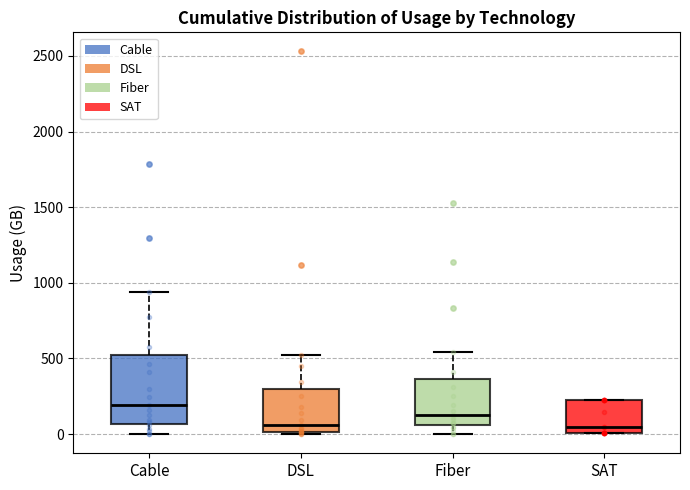

Reading left to right, read every box against the y-axis: the position of its median line, the range the box covers, and the ends of its whiskers. The values are not printed on the chart, so give them approximately, as read against the axis.

Cable: median 200, box 50 to 500, whiskers 0 to 950
DSL: median 50, box 0 to 300, whiskers 0 (just below the box's lower edge) to 500
Fiber: median 150, box 50 to 350, whiskers 0 to 550
SAT: median 50, box 0 to 250, whiskers 0 to 250